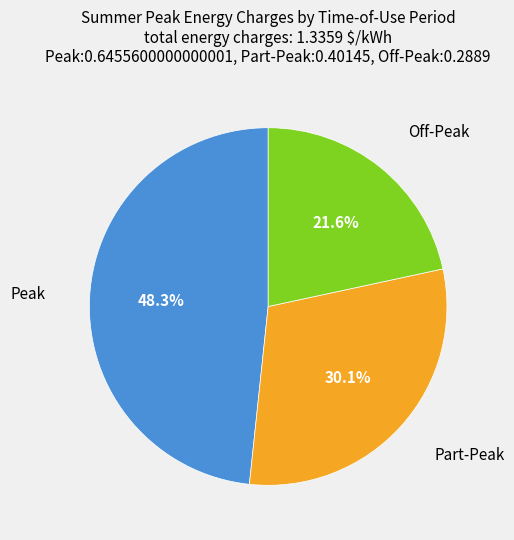

Rank the categories by value from lowest to highest.

Off-Peak, Part-Peak, Peak